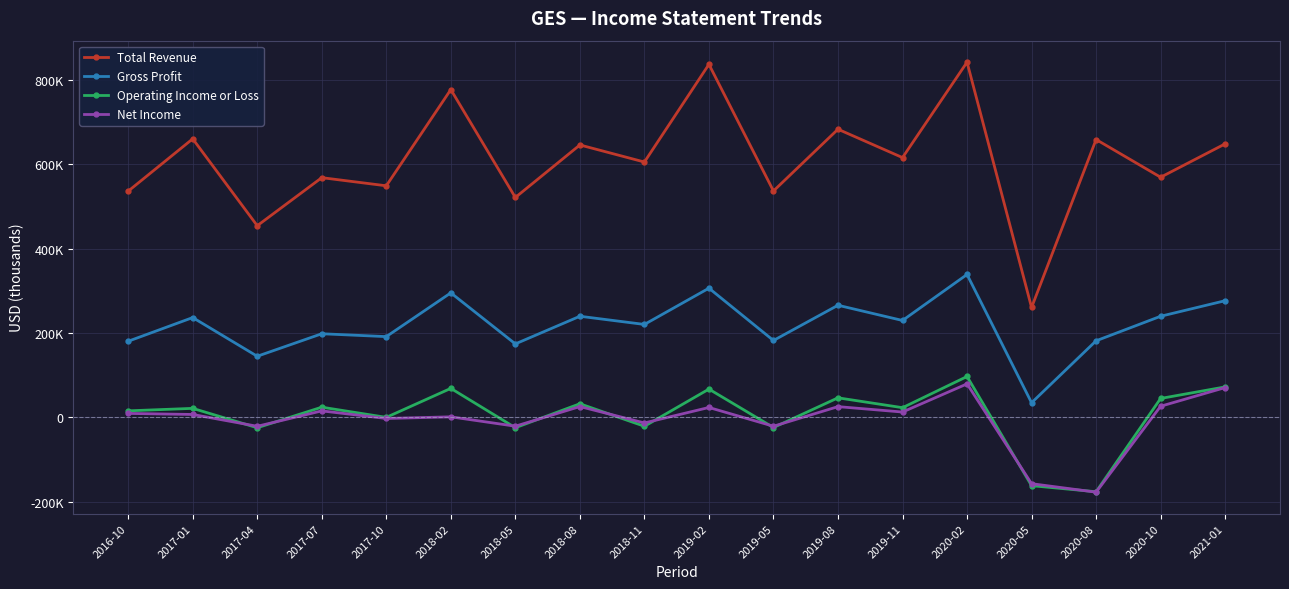

What is the label of the 5th point from the right?

2020-02